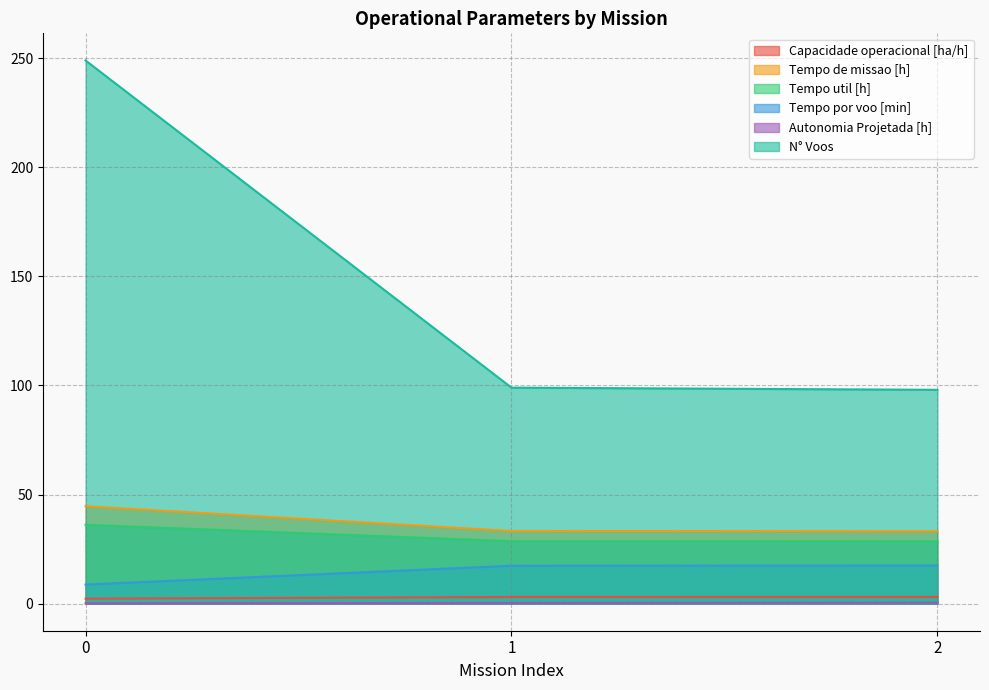

Which has a higher value, 2 or 1?

2